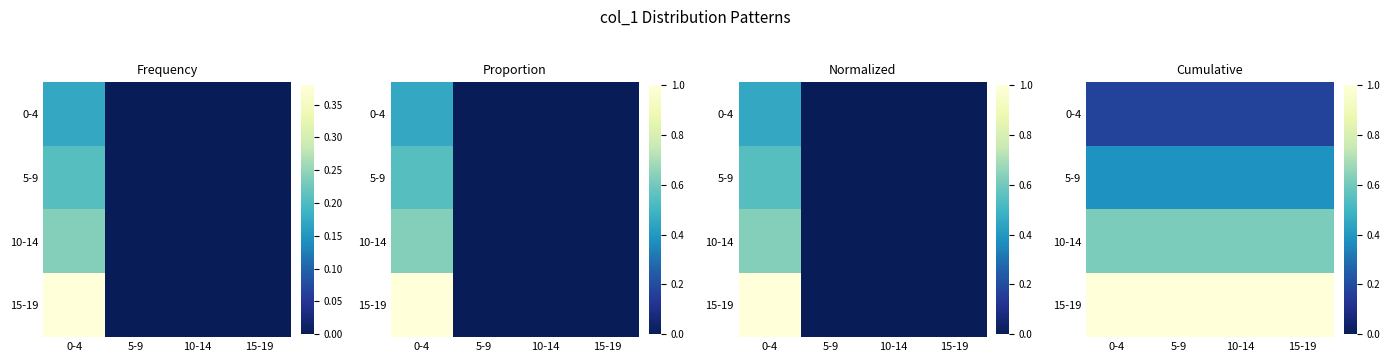

Which category has the highest value in the 15-19 series?

0-4